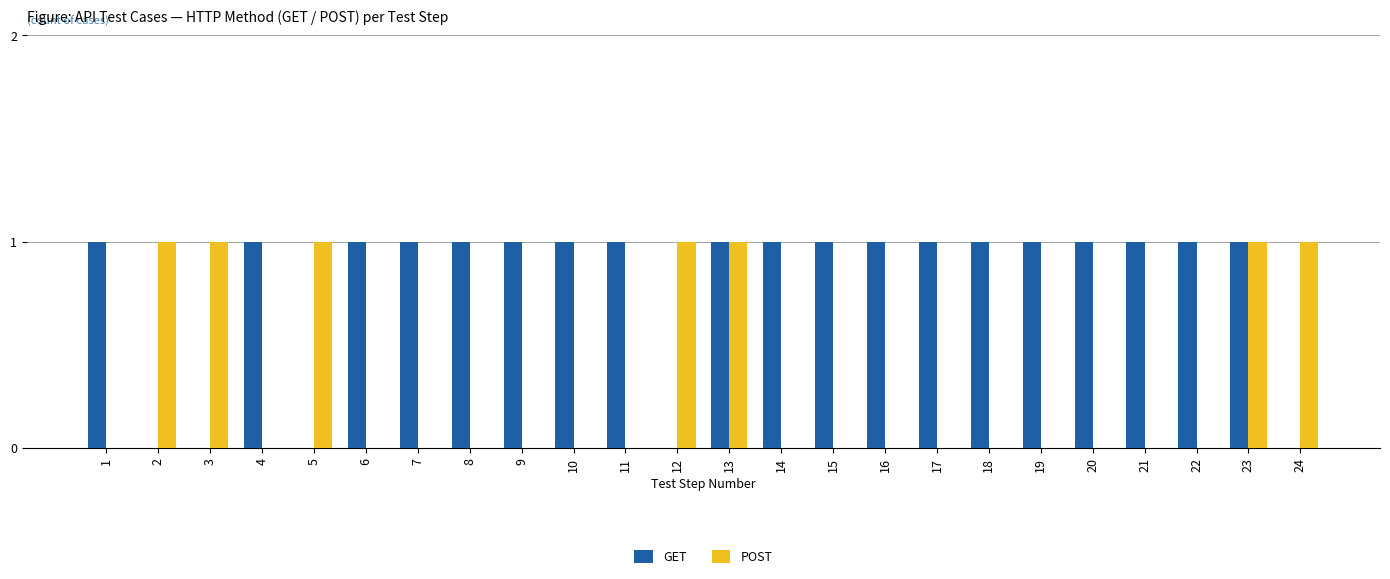

What is the sum of all POST values?

7